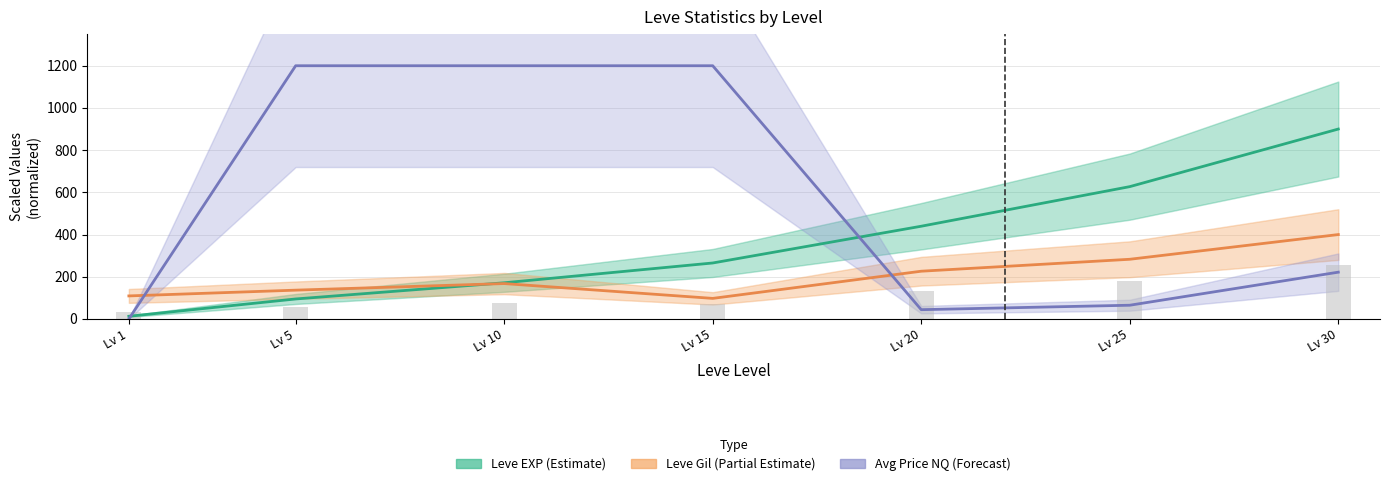

Is the value of Leve Gil (Partial Estimate) at Lv 5 greater than the value of Leve EXP (Estimate) at Lv 1?

Yes